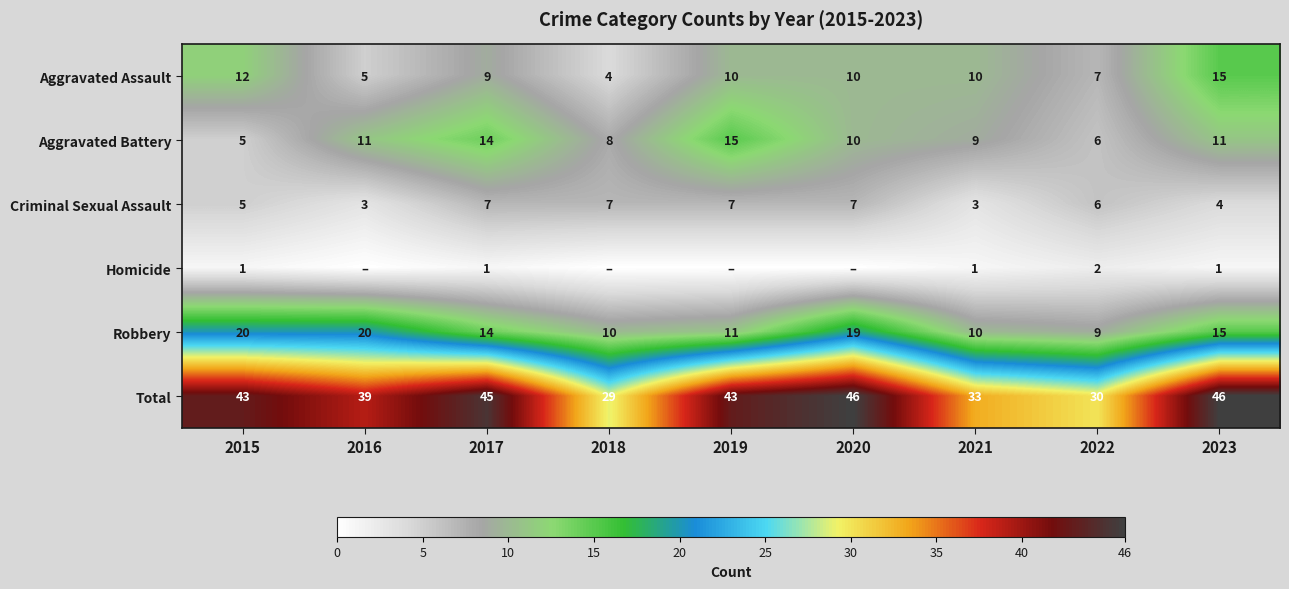

What is the average value of the Aggravated Assault series?

9